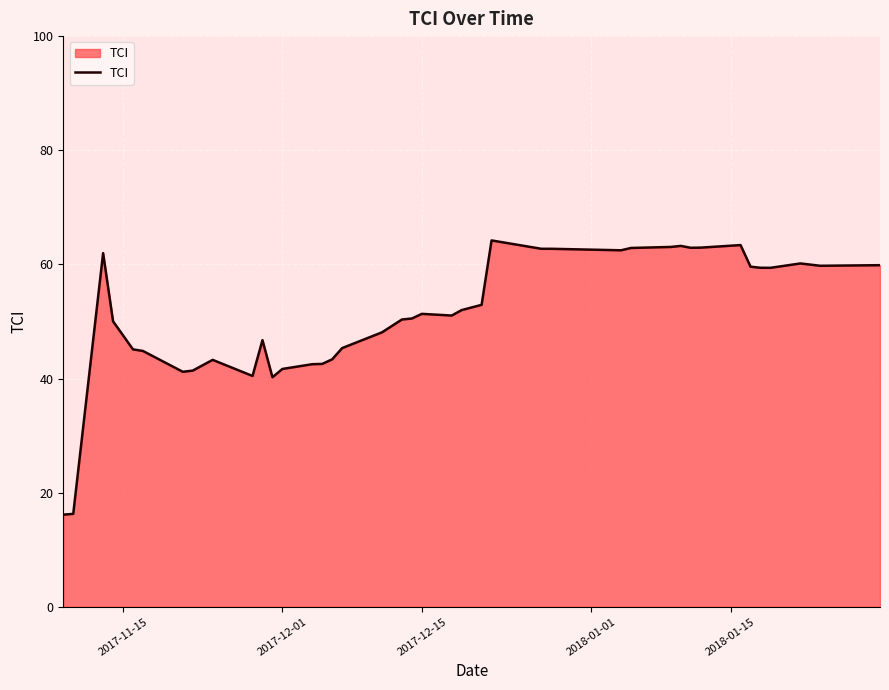

How many lines are shown in the chart?

1